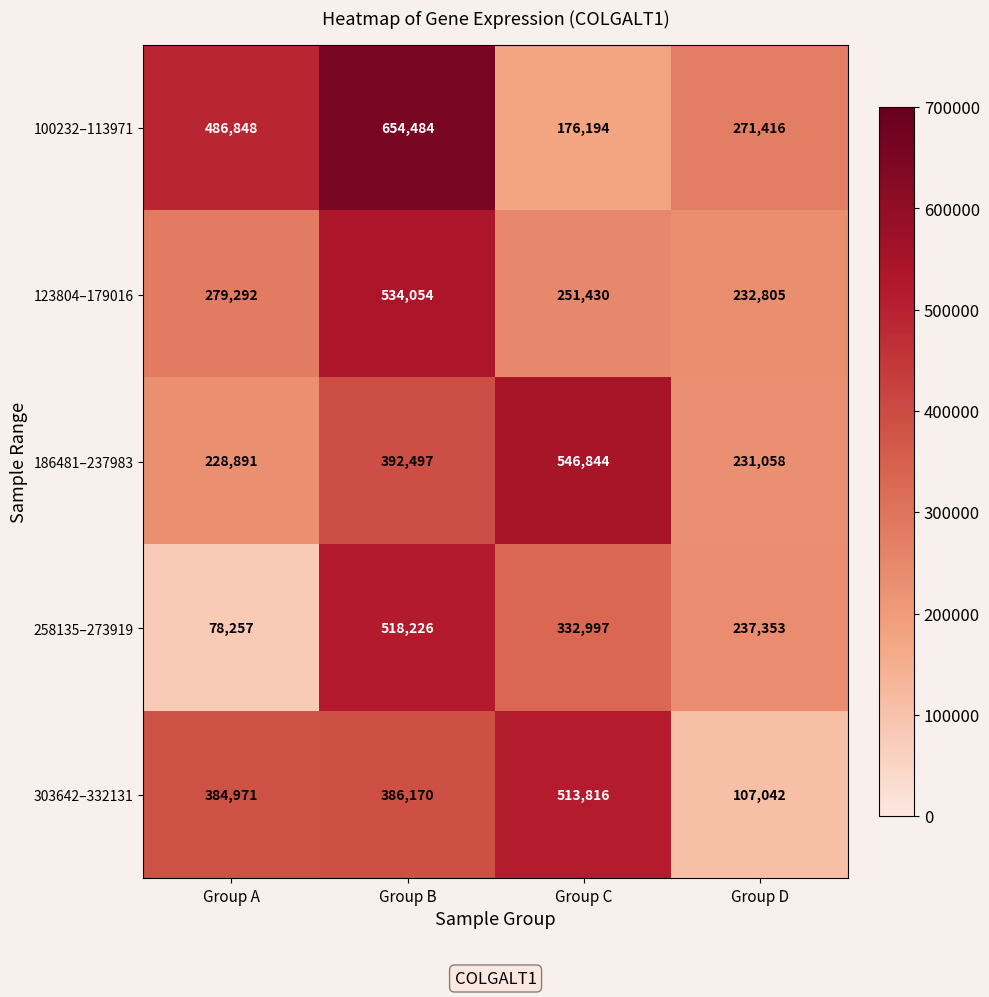

Which series changed the most between Group A and Group B?

258135–273919